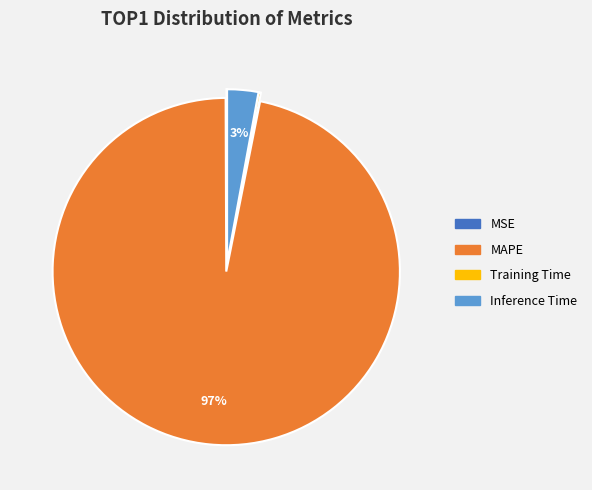

To the nearest percent, what is the average slice percentage?

25%